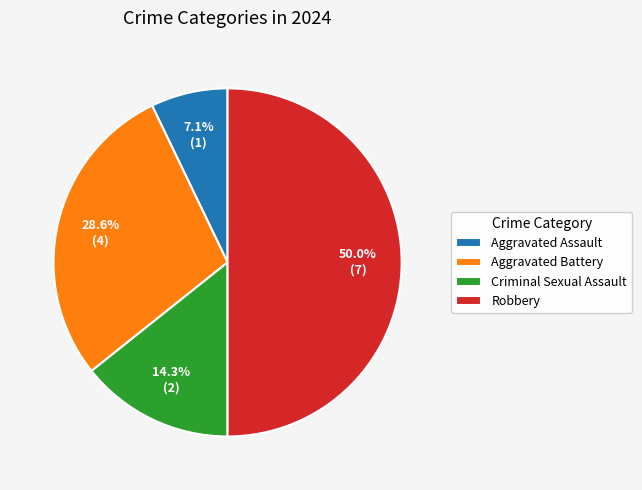

Does Aggravated Battery account for over 50% of the chart?

No